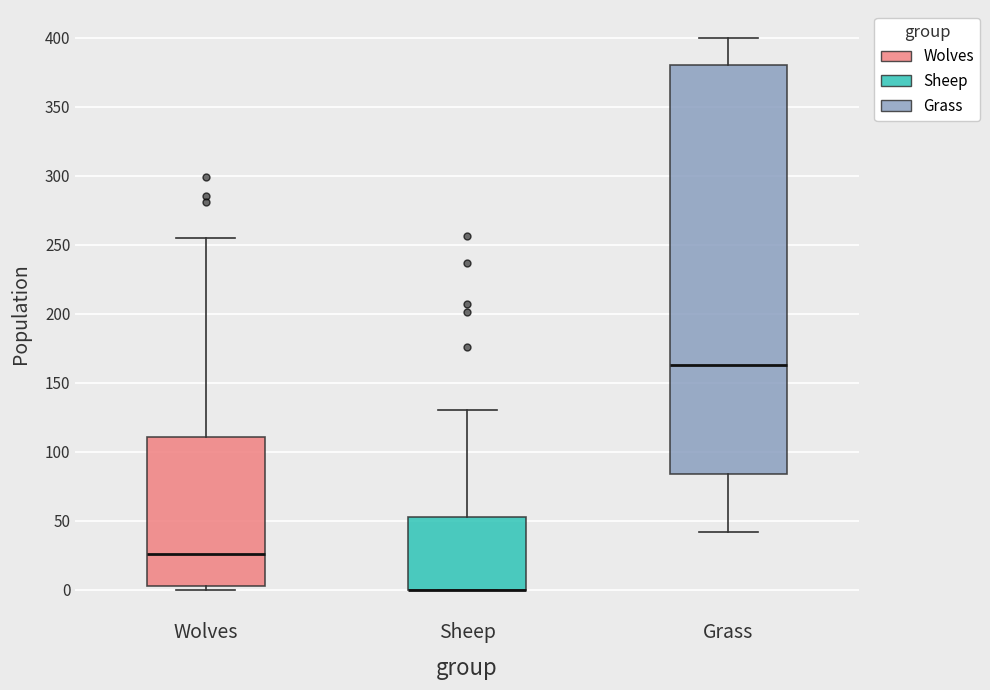

Which box is the tallest, from its lower edge to its upper edge?

Grass